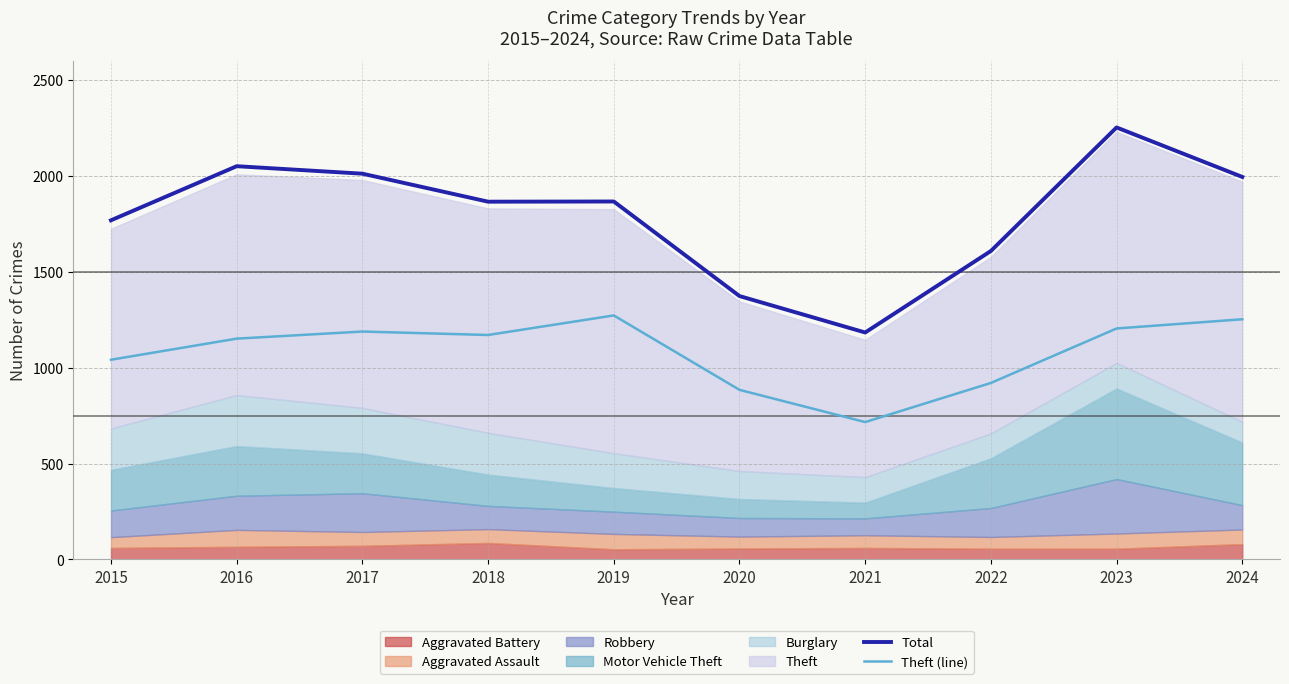

What is the highest value of the Theft (line) series?

1272